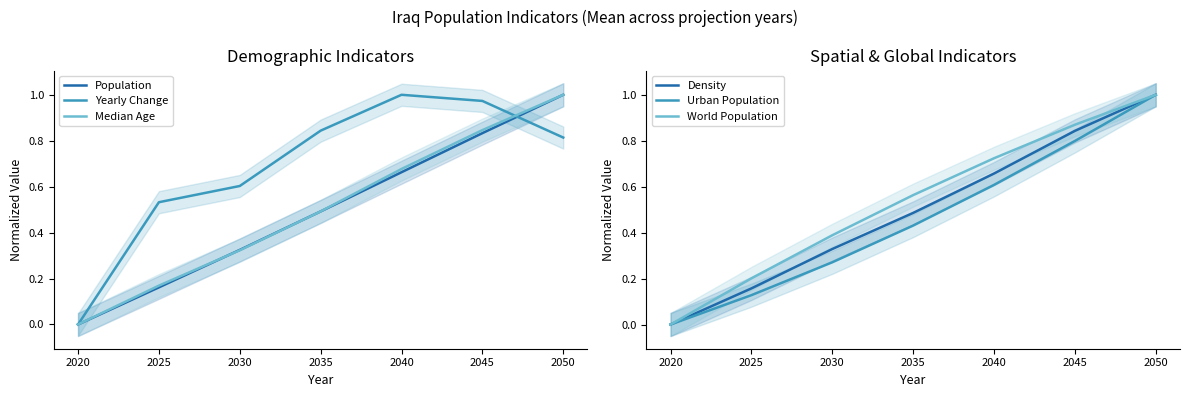

Does the chart have visible grid lines?

No